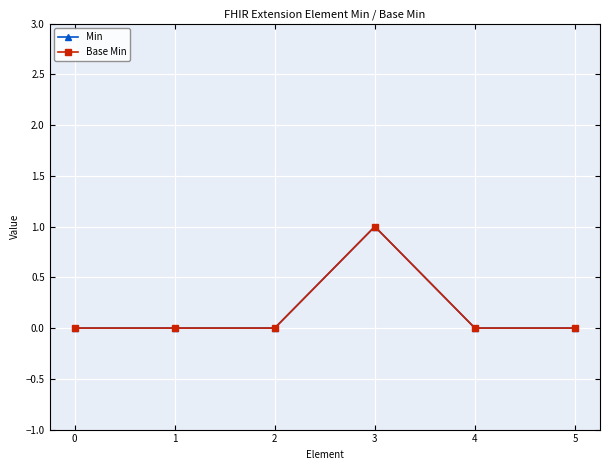

True or false: Base Min and Min cross at least once.

False